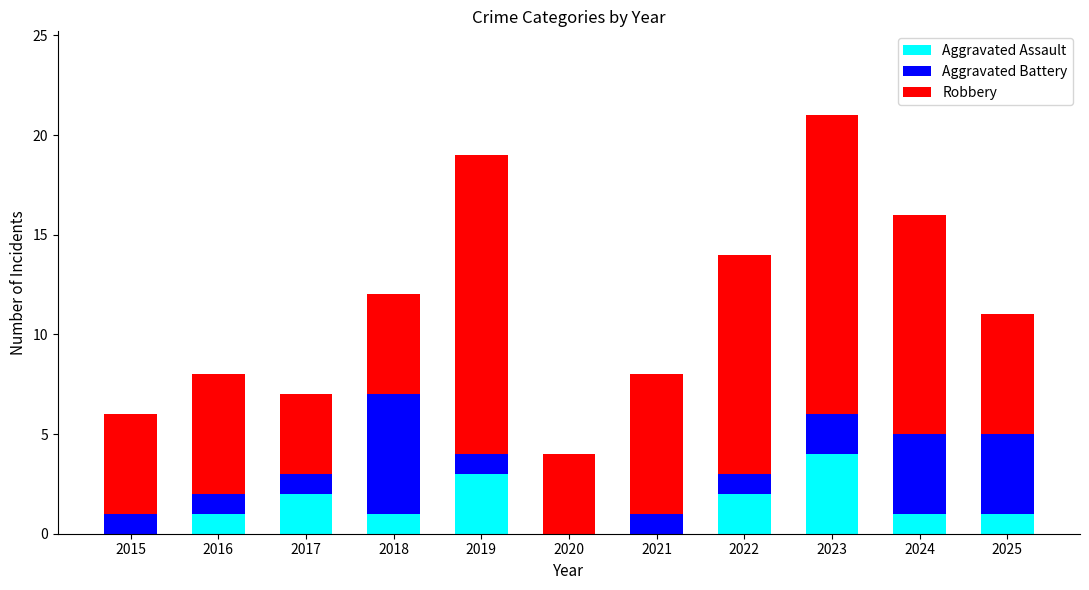

At which category is the sum across all series the highest?

2023